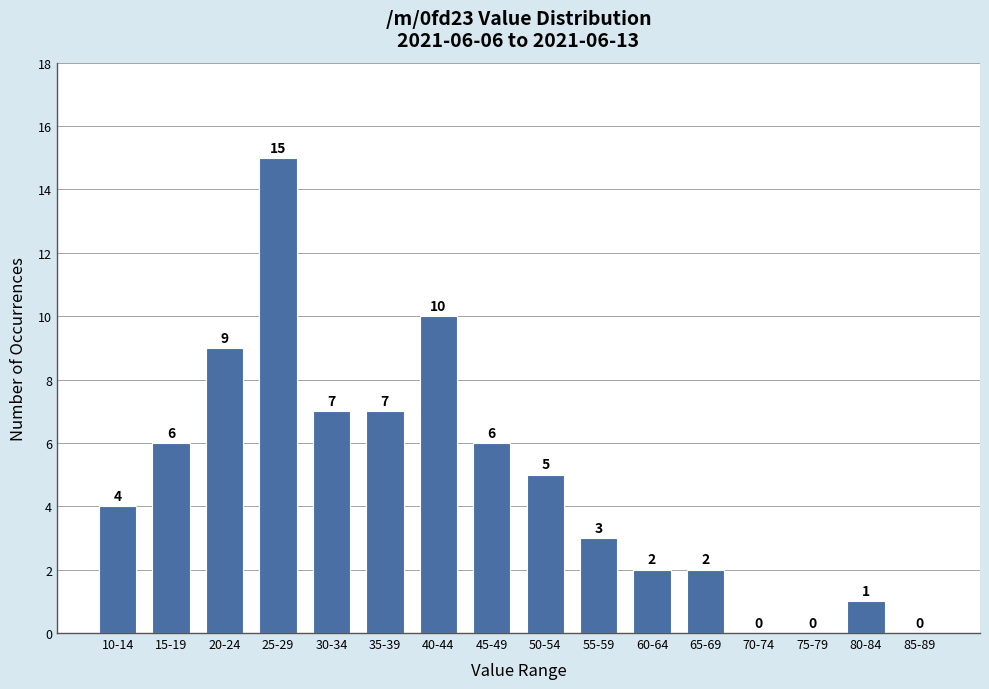

Reading left to right, extract all data points from this chart.

10-14=4	15-19=6	20-24=9	25-29=15	30-34=7	35-39=7	40-44=10	45-49=6	50-54=5	55-59=3	60-64=2	65-69=2	70-74=0	75-79=0	80-84=1	85-89=0